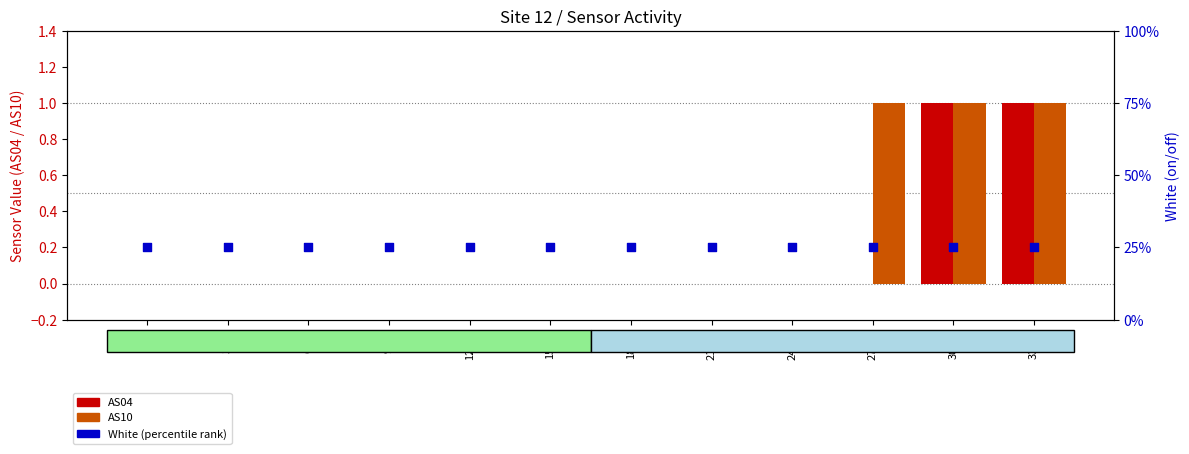

What is the total value across all series at 900s?

1